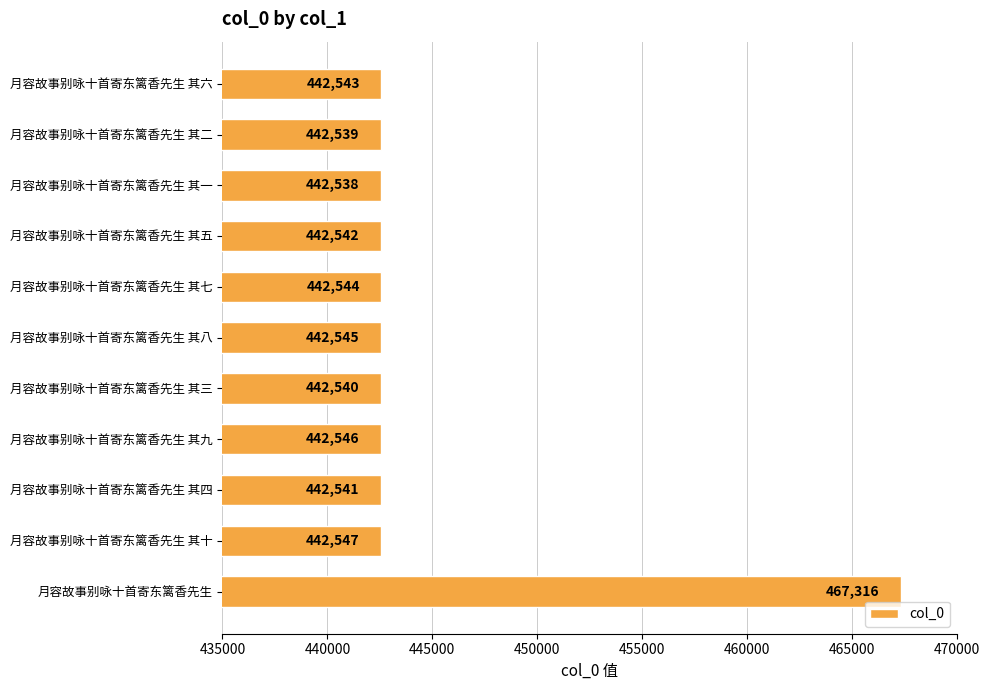

Rank the categories by value from lowest to highest.

月容故事别咏十首寄东篱香先生 其一, 月容故事别咏十首寄东篱香先生 其二, 月容故事别咏十首寄东篱香先生 其三, 月容故事别咏十首寄东篱香先生 其四, 月容故事别咏十首寄东篱香先生 其五, 月容故事别咏十首寄东篱香先生 其六, 月容故事别咏十首寄东篱香先生 其七, 月容故事别咏十首寄东篱香先生 其八, 月容故事别咏十首寄东篱香先生 其九, 月容故事别咏十首寄东篱香先生 其十, 月容故事别咏十首寄东篱香先生